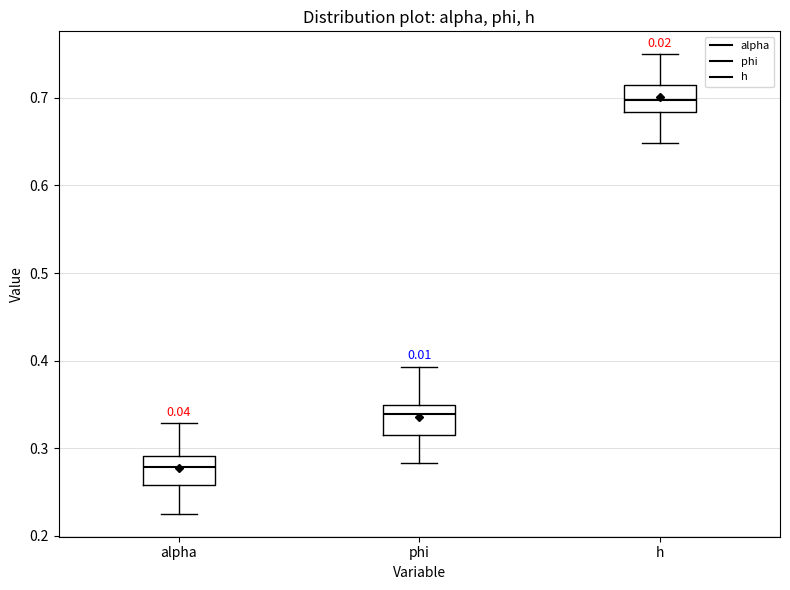

Reading left to right, read every box against the y-axis: the position of its median line, the range the box covers, and the ends of its whiskers. The values are not printed on the chart, so give them approximately, as read against the axis.

alpha: median 0.28, box 0.26 to 0.29, whiskers 0.23 to 0.33
phi: median 0.34, box 0.31 to 0.35, whiskers 0.28 to 0.39
h: median 0.70, box 0.68 to 0.72, whiskers 0.65 to 0.75